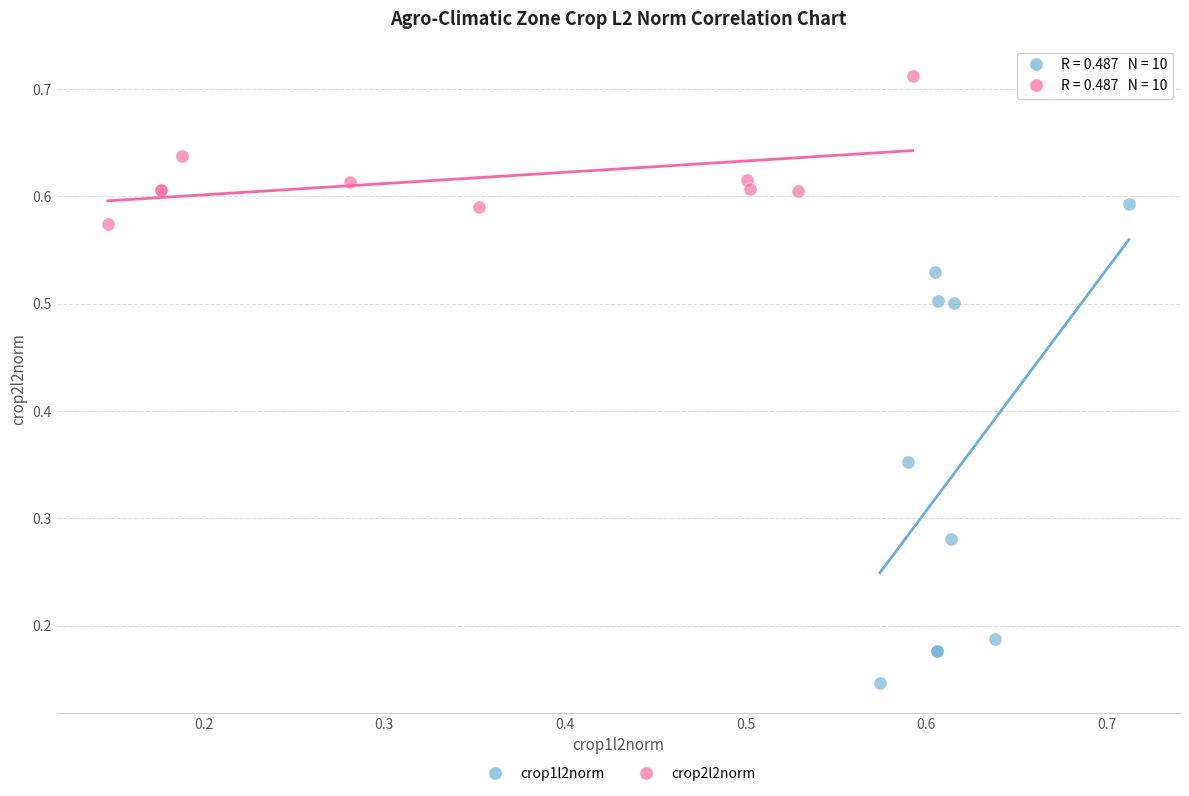

Which series has the largest Y range (max minus min)?

crop1l2norm